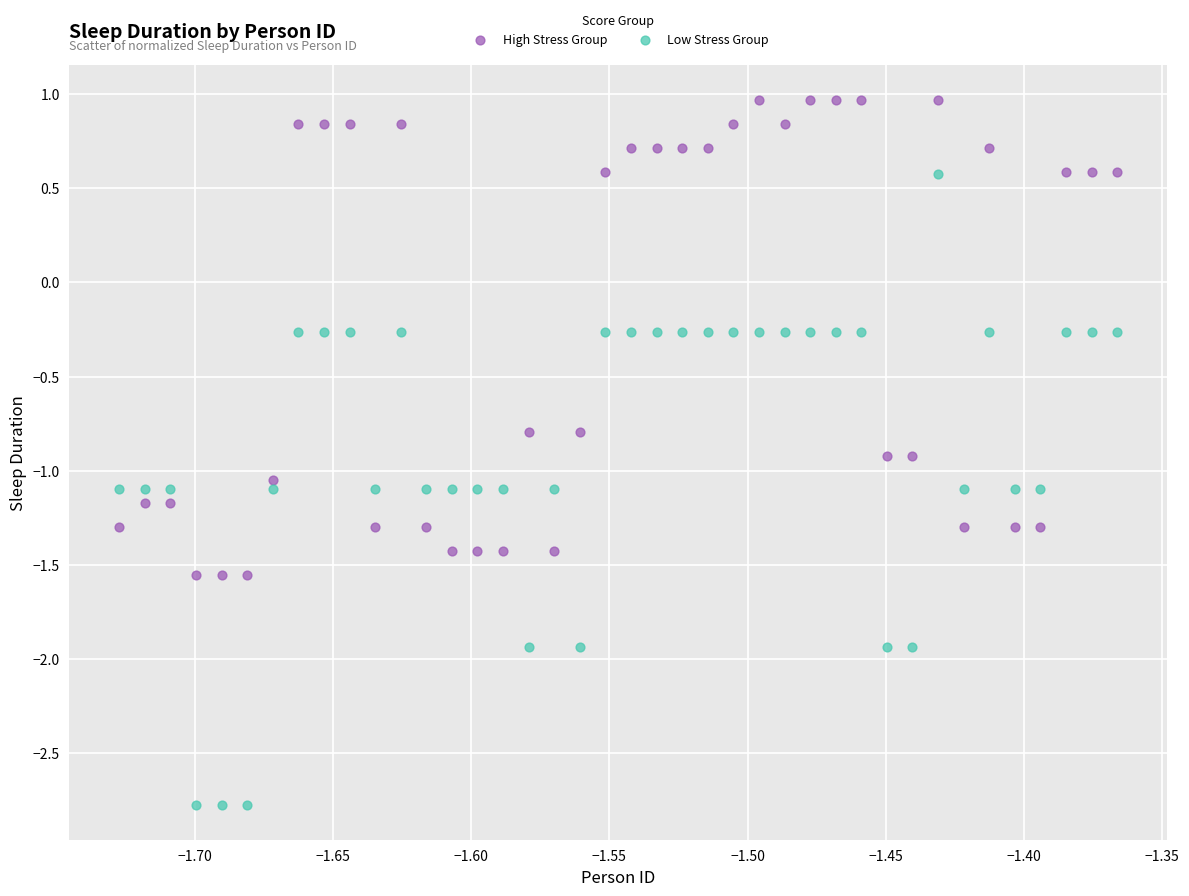

Across all data points, what is the range of X values (max minus min)?

0.4